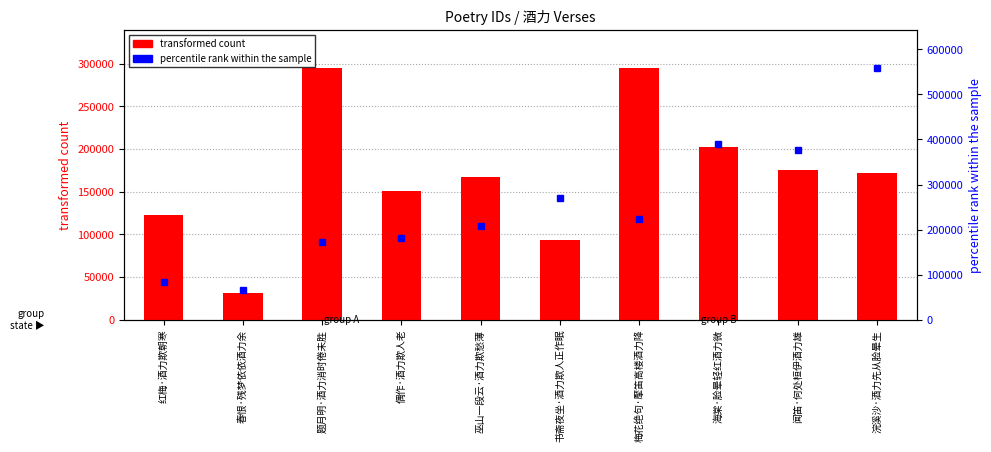

How many values in the percentile rank within the sample series are below 223152?

5